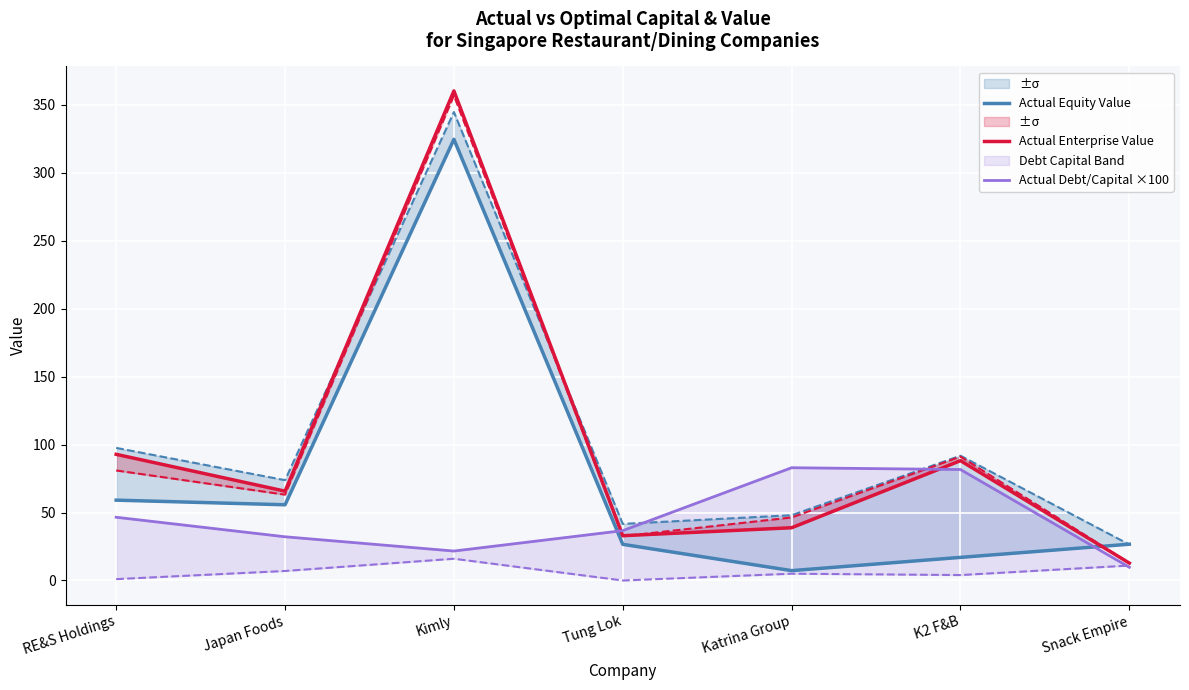

Reading left to right, what are all the values shown in this chart?

Actual Equity Value: 59.1	55.7	324.5	26.6	7.3	17.0	26.7
Actual Enterprise Value: 92.8	65.7	360.1	33.0	38.8	88.1	12.8
Actual Debt/Capital ×100: 46.5	32.2	21.7	36.7	82.9	81.6	9.7